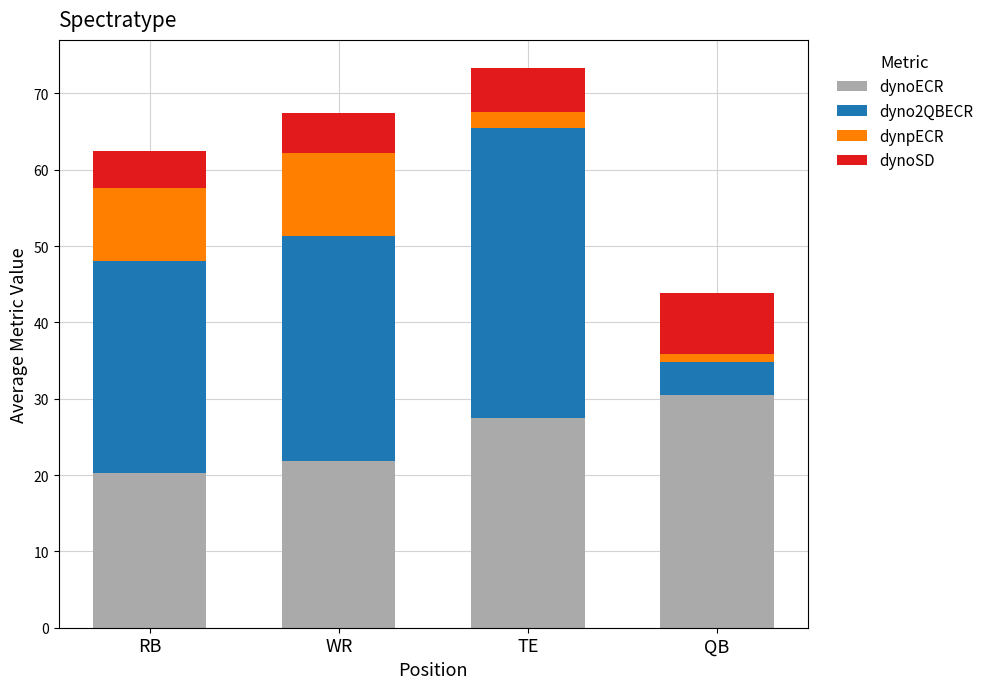

What is the average value of the dynoECR series?

25.0